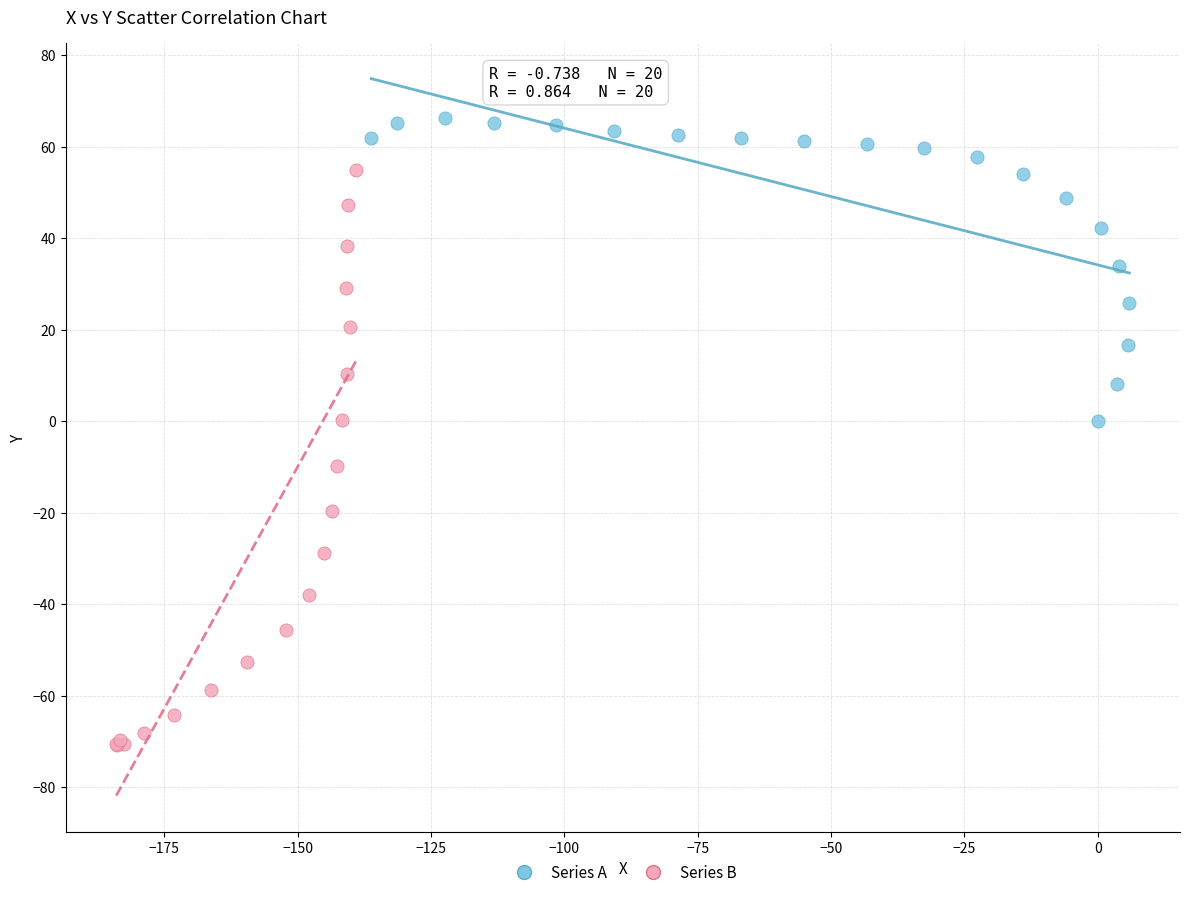

Which series reaches the maximum Y coordinate?

Series A